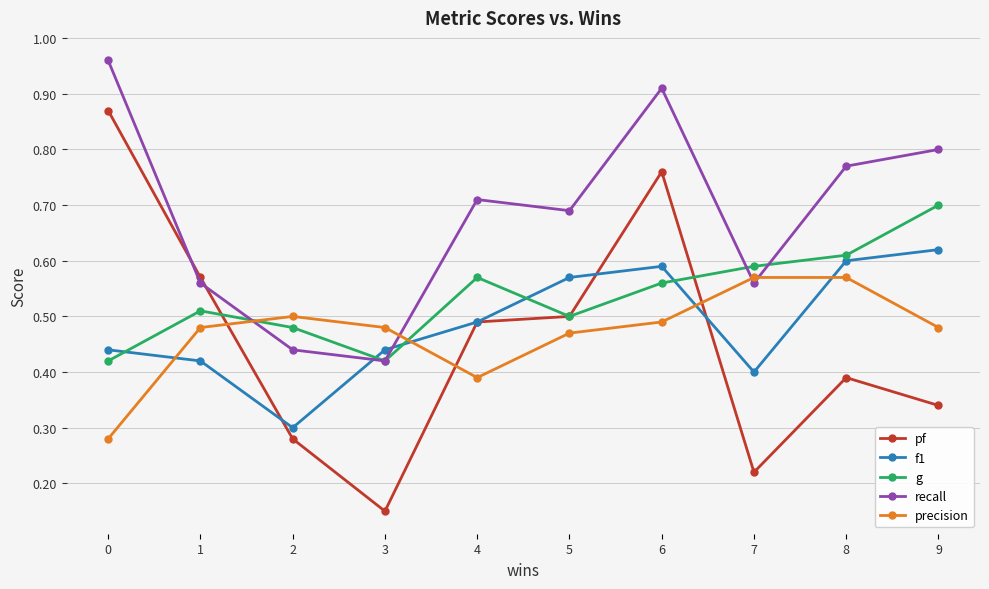

Which series ends up on top after the final intersection of pf and recall?

recall